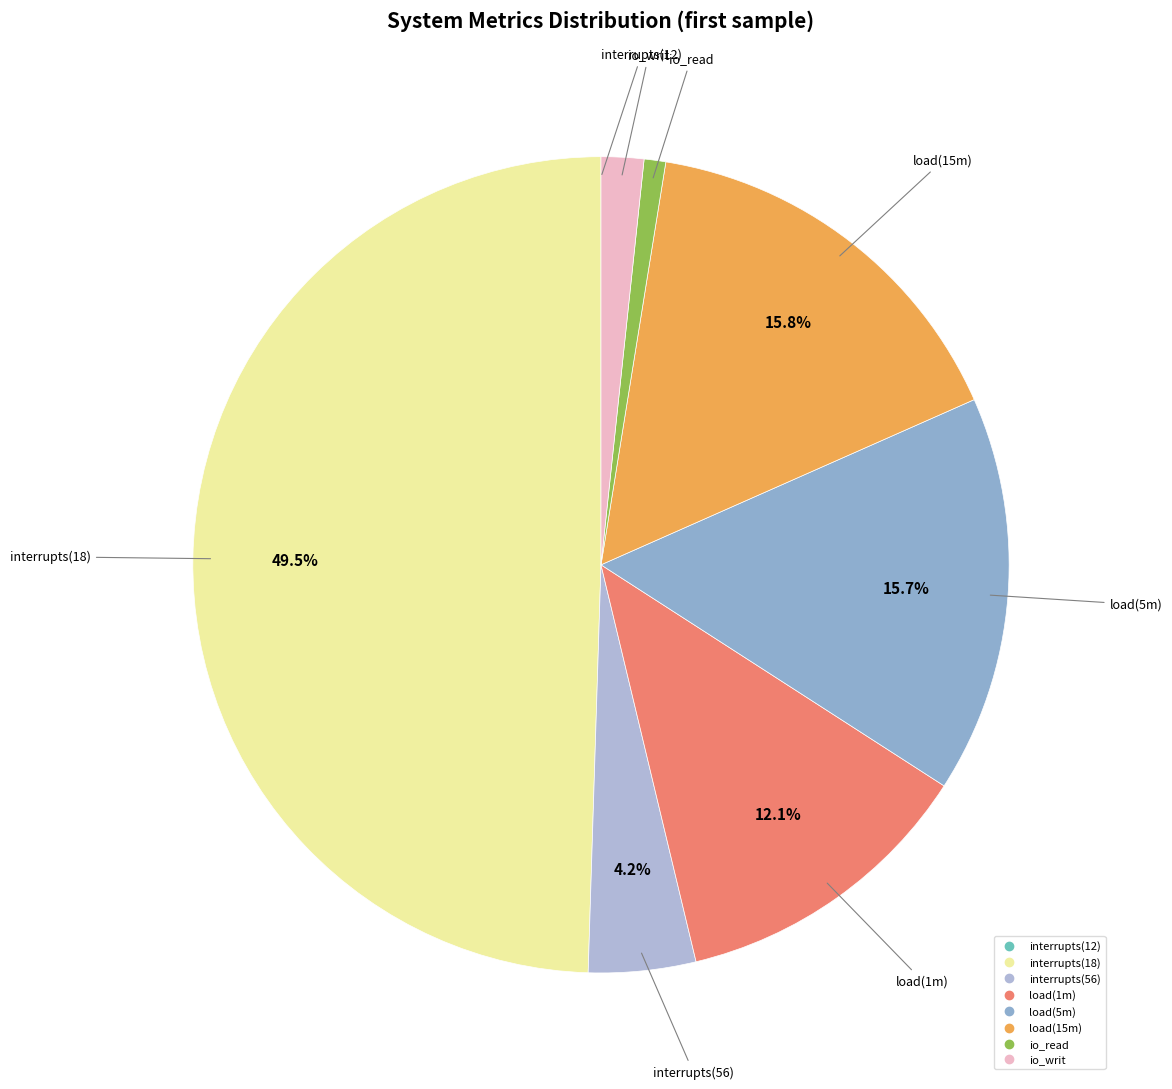

Between interrupts(56) and interrupts(18), which is larger?

interrupts(18)